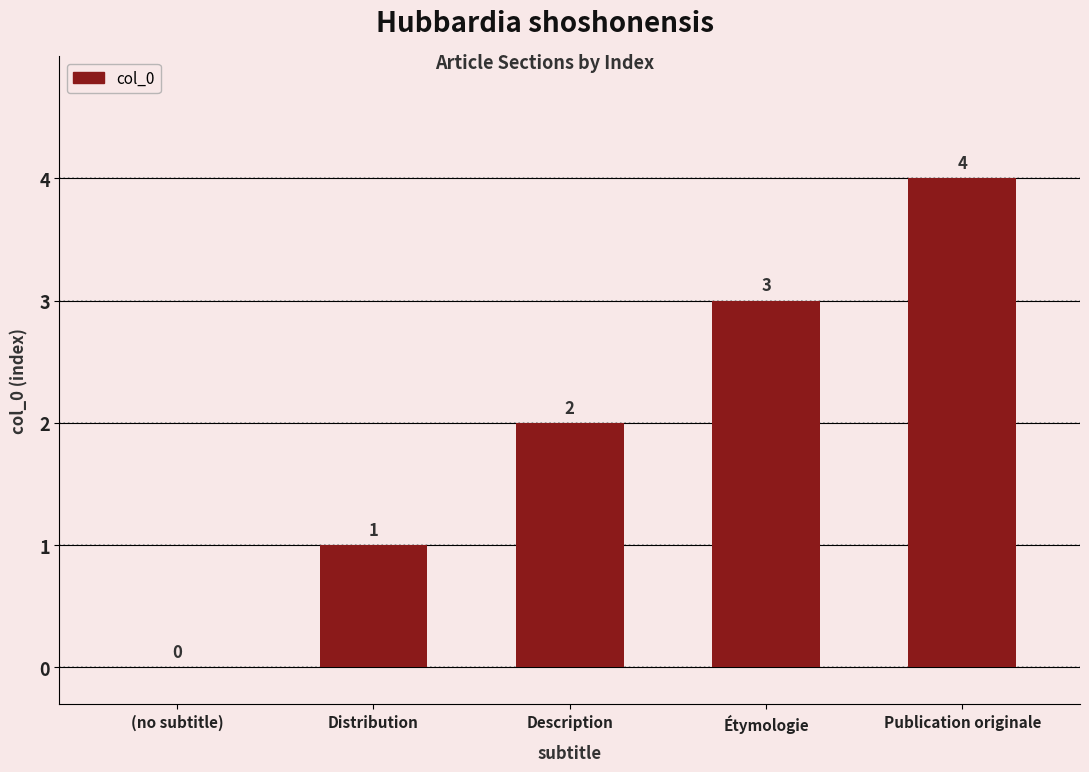

What is the sum of all values?

10